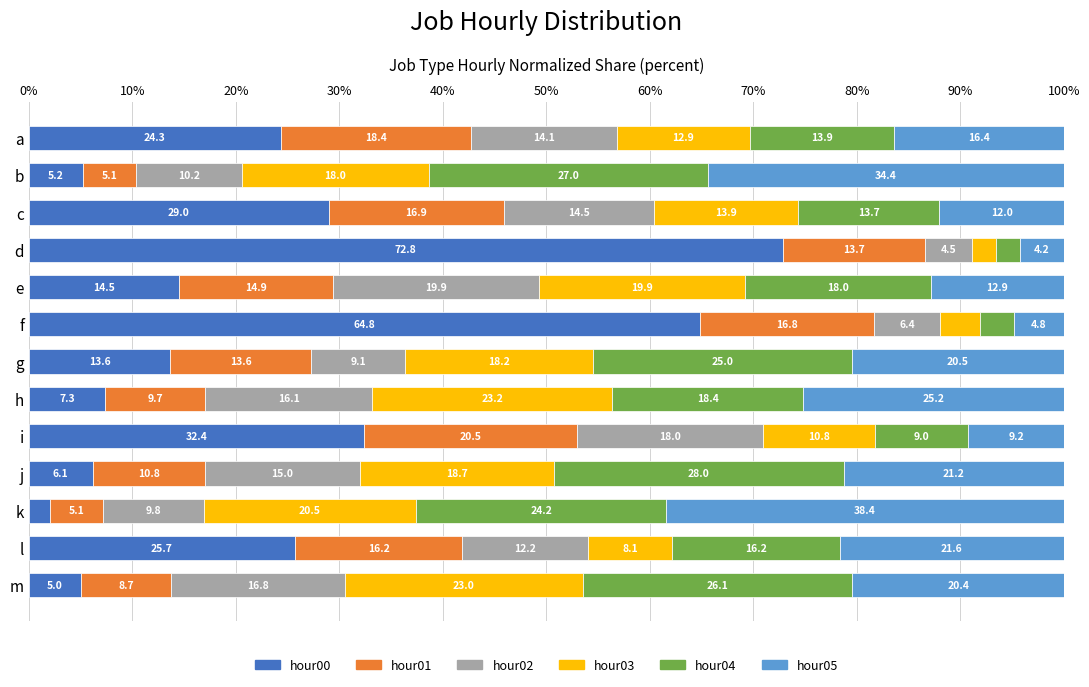

The hour00 series shows 6.1 at j. True or false?

True